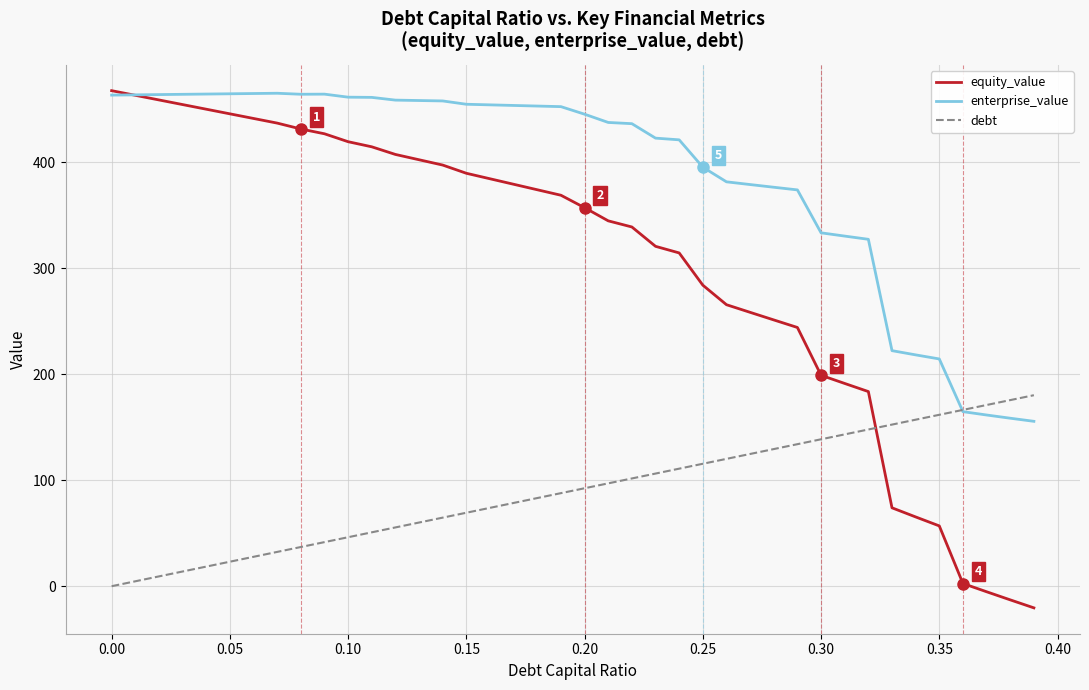

Which series has the widest spread of values?

equity_value